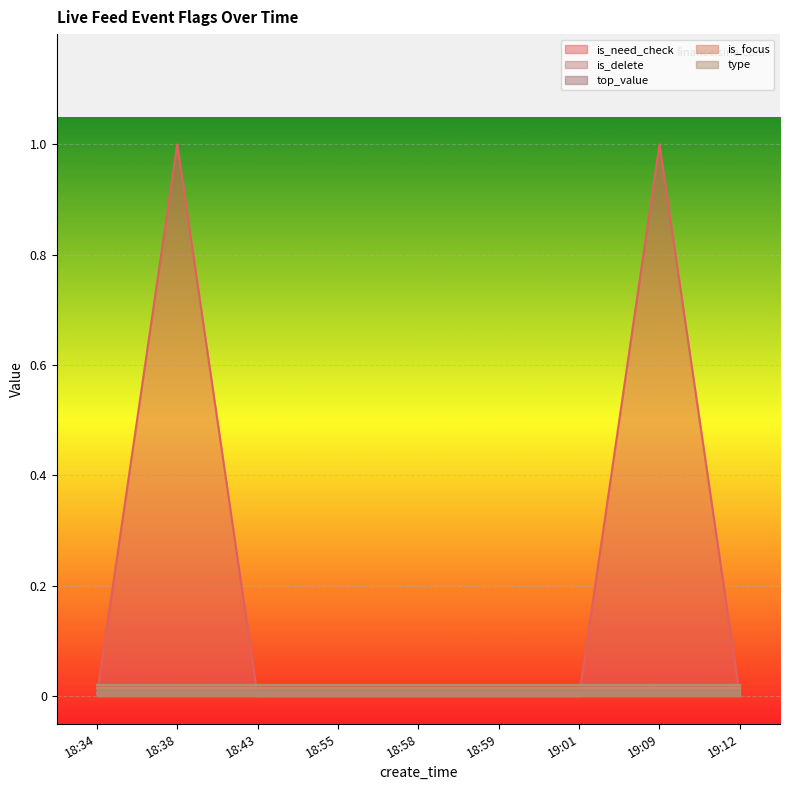

Reading right to left, list all the values displayed in this chart.

is_need_check: 0	1	0	0	0	0	0	1	0
is_delete: 0	0	0	0	0	0	0	0	0
top_value: 0	0	0	0	0	0	0	0	0
is_focus: 0	0	0	0	0	0	0	0	0
type: 0	0	0	0	0	0	0	0	0